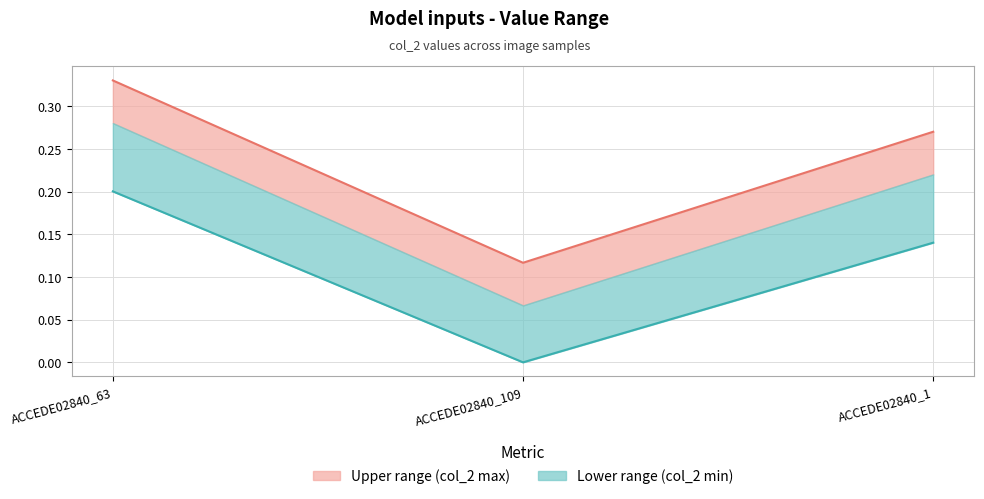

Which series changed the most between ACCEDE02840_109 and ACCEDE02840_1?

Upper bound